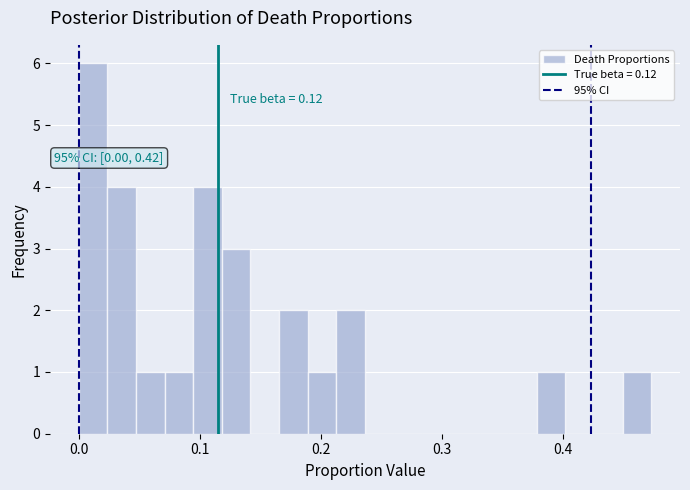

Read against the x-axis, roughly where is the centre of the tallest bar?

0.01